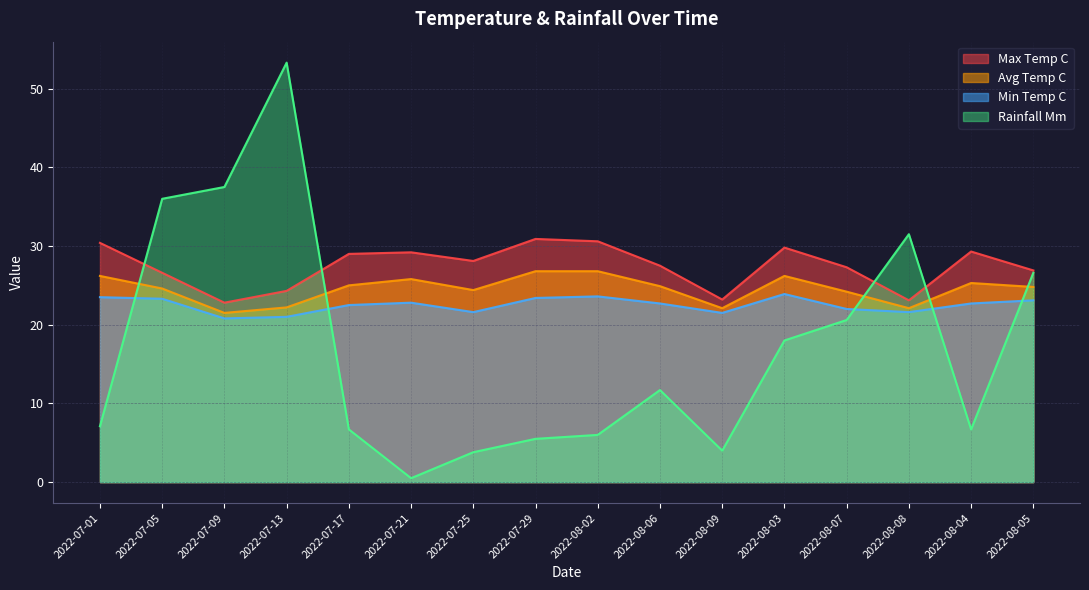

True or false: min_temp_c and max_temp_c intersect in this chart.

False